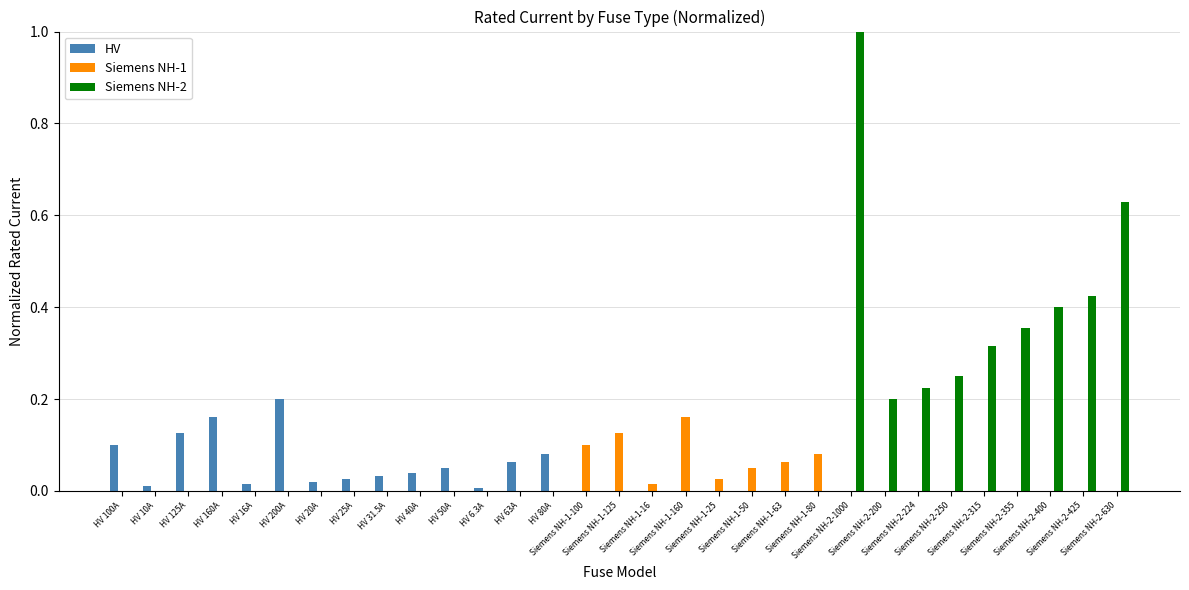

Is it true that Siemens NH-2 equals -0.5 at Siemens NH-1-100?

False